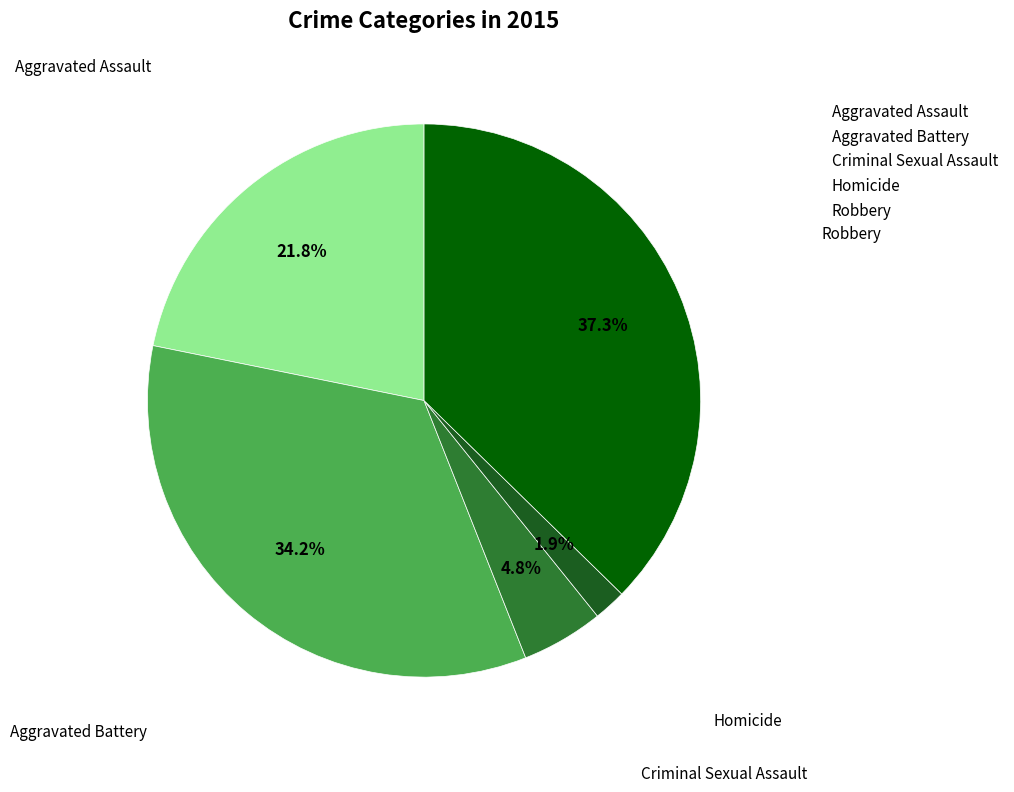

To the nearest percent, what portion does Robbery represent?

37%